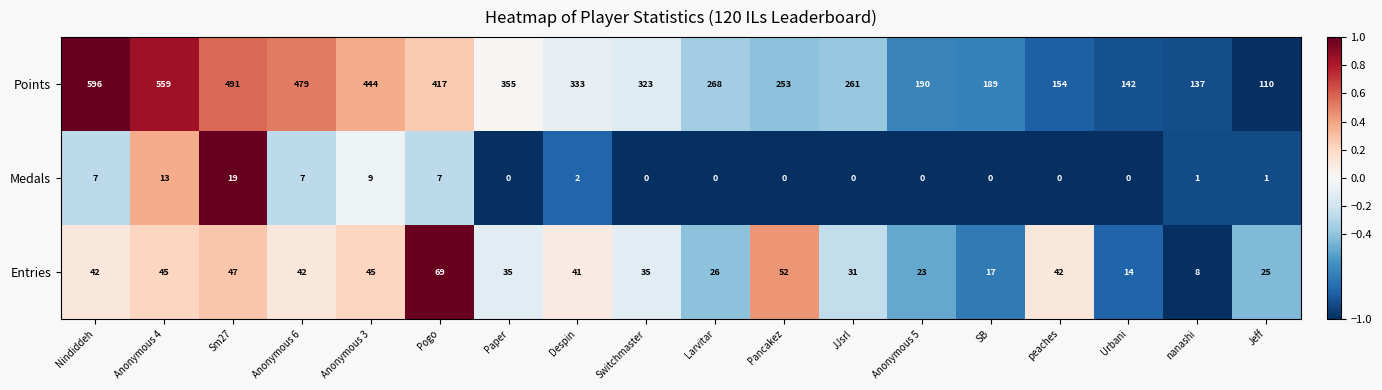

Which series has the largest range (max minus min)?

Points